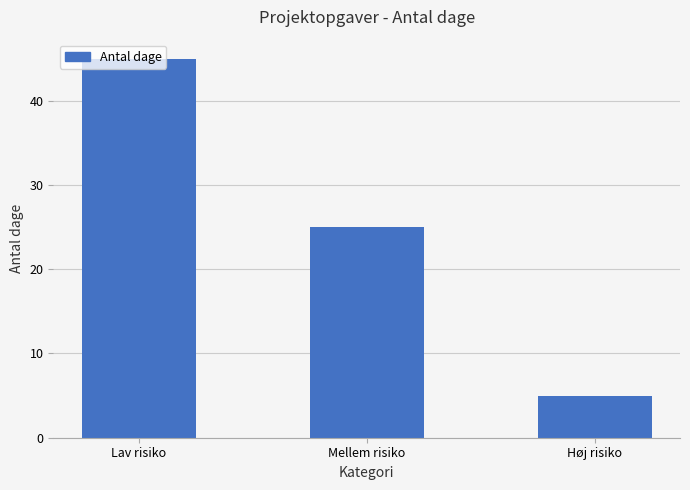

How many values are below 25?

1